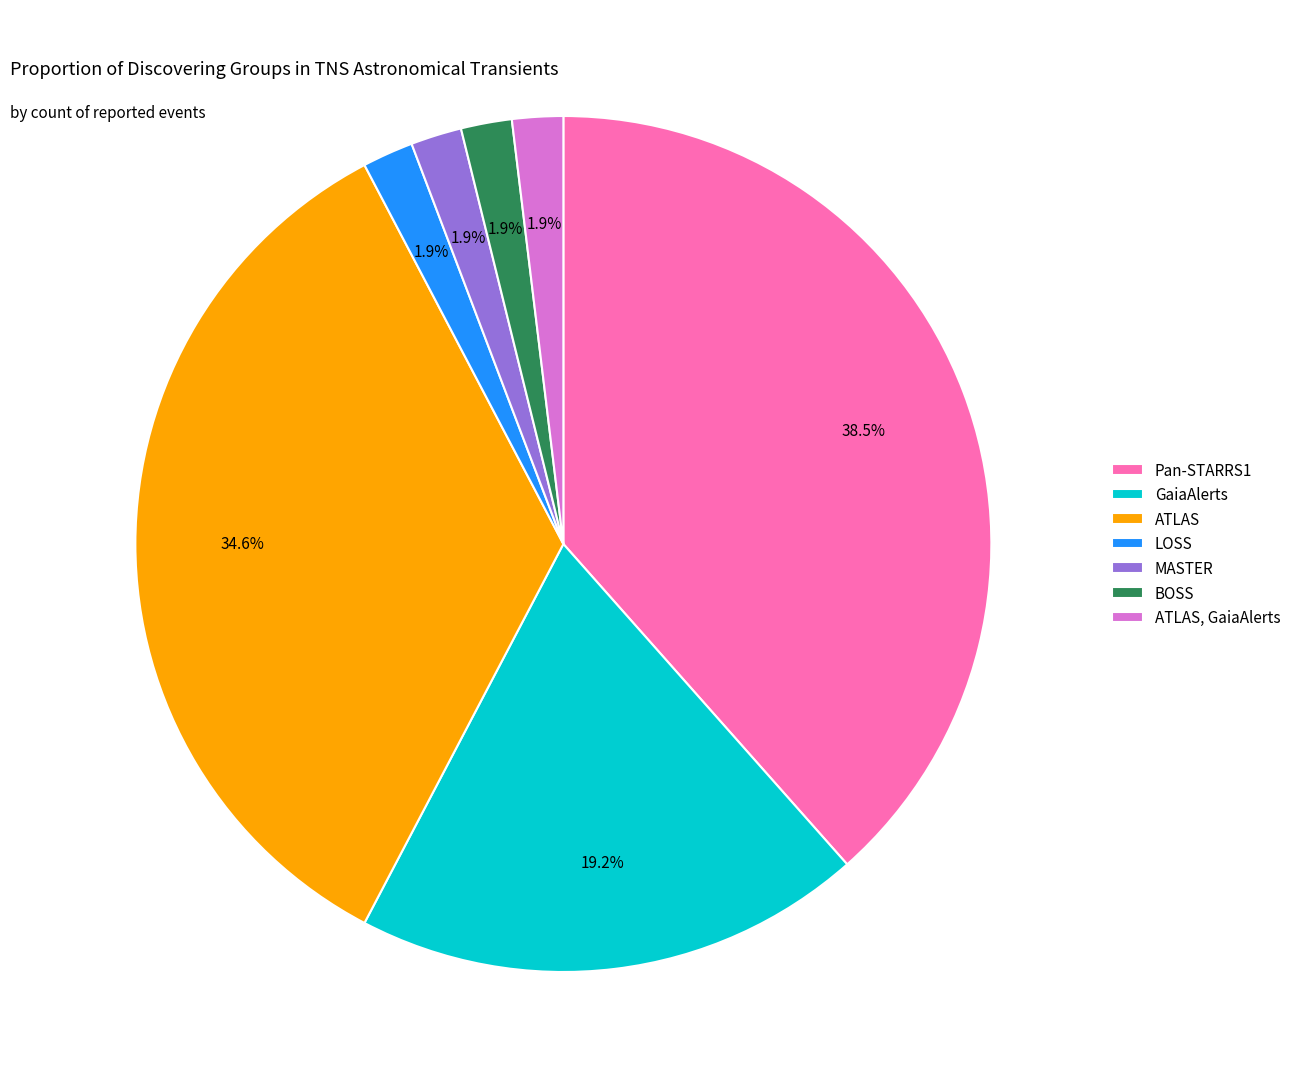

Between LOSS and GaiaAlerts, which is larger?

GaiaAlerts